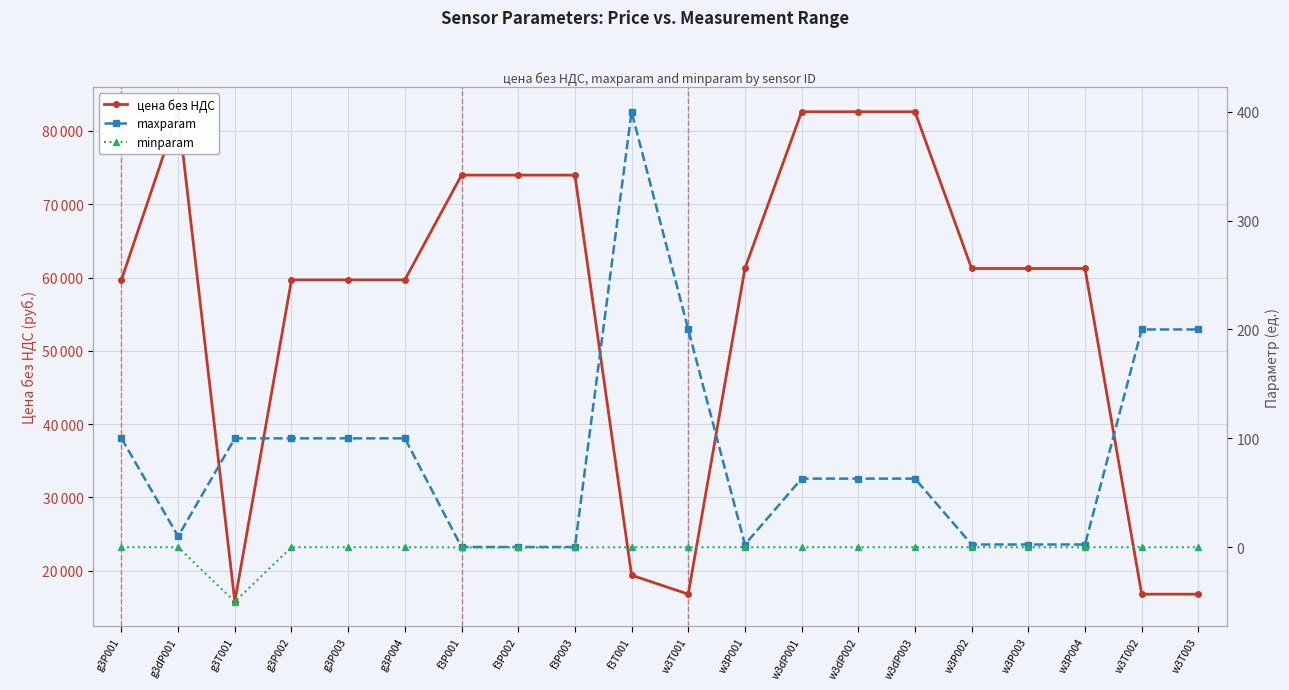

Which series has the largest total across all categories?

цена без НДС